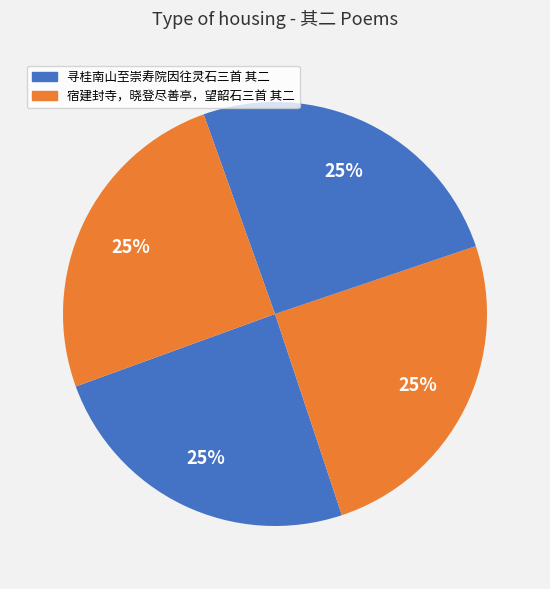

How many slices are in this pie chart?

4